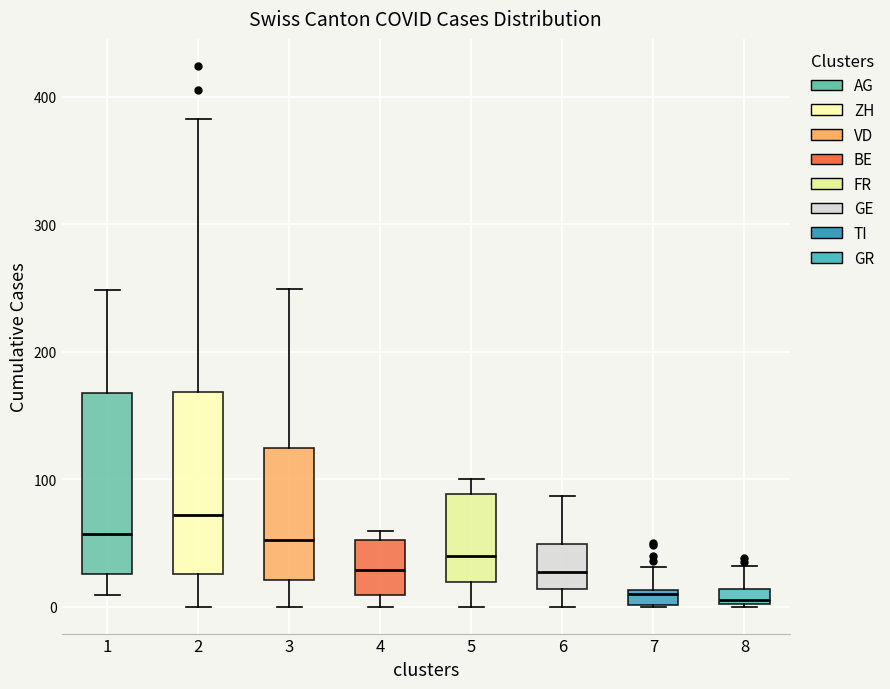

Where does the upper whisker of the box at x = 6 end on the y-axis? The values are not printed on the chart, so give them approximately, as read against the axis.

90